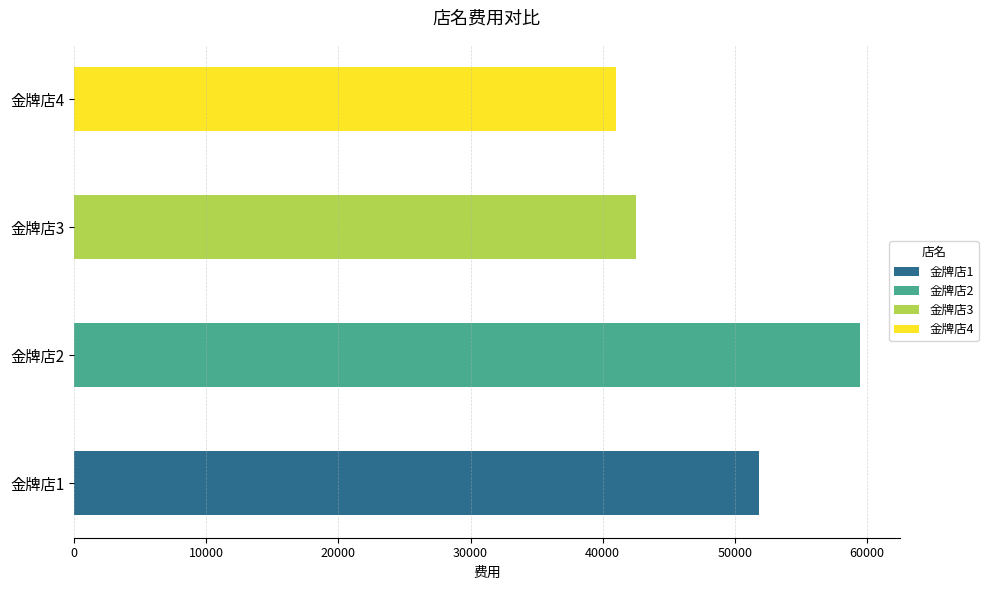

What is the smallest value displayed?

41000